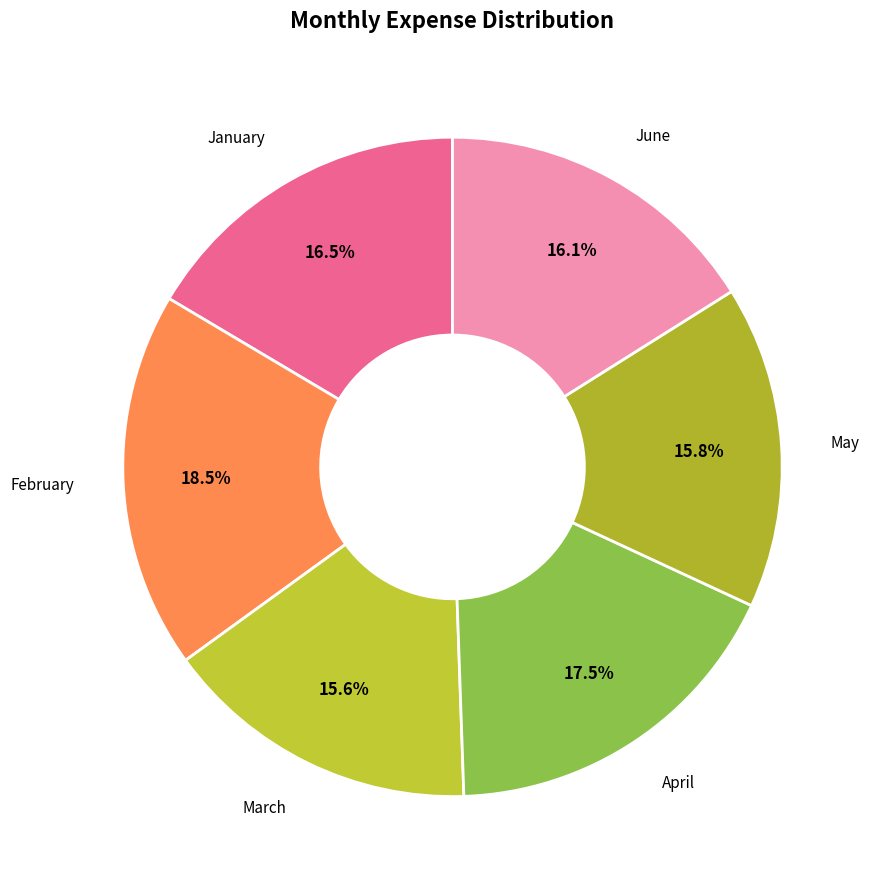

How many slices are in this pie chart?

6